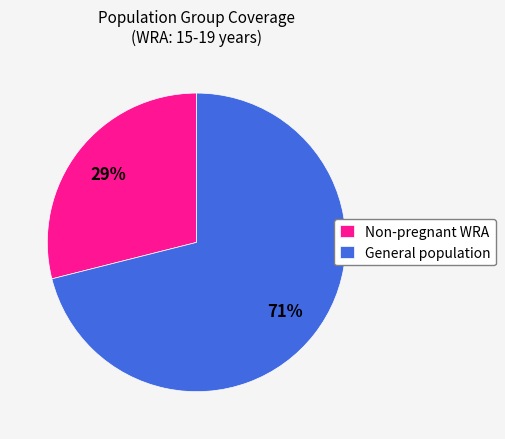

Is it true that Non-pregnant WRA is 42% of the pie?

False